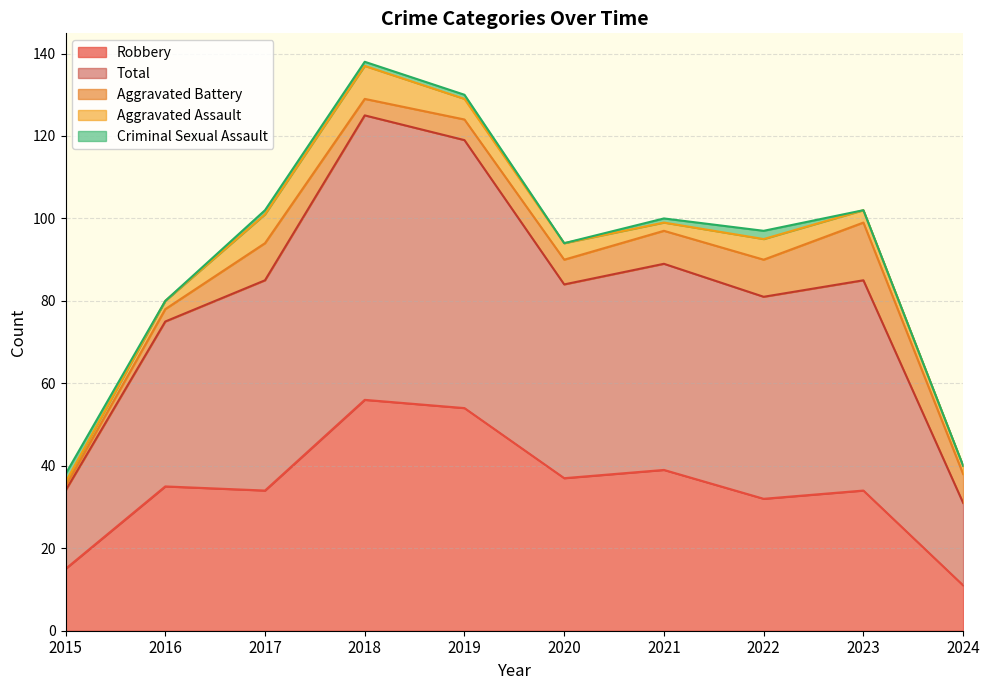

Is the value of Aggravated Assault at 2023 greater than the value of Total at 2023?

No